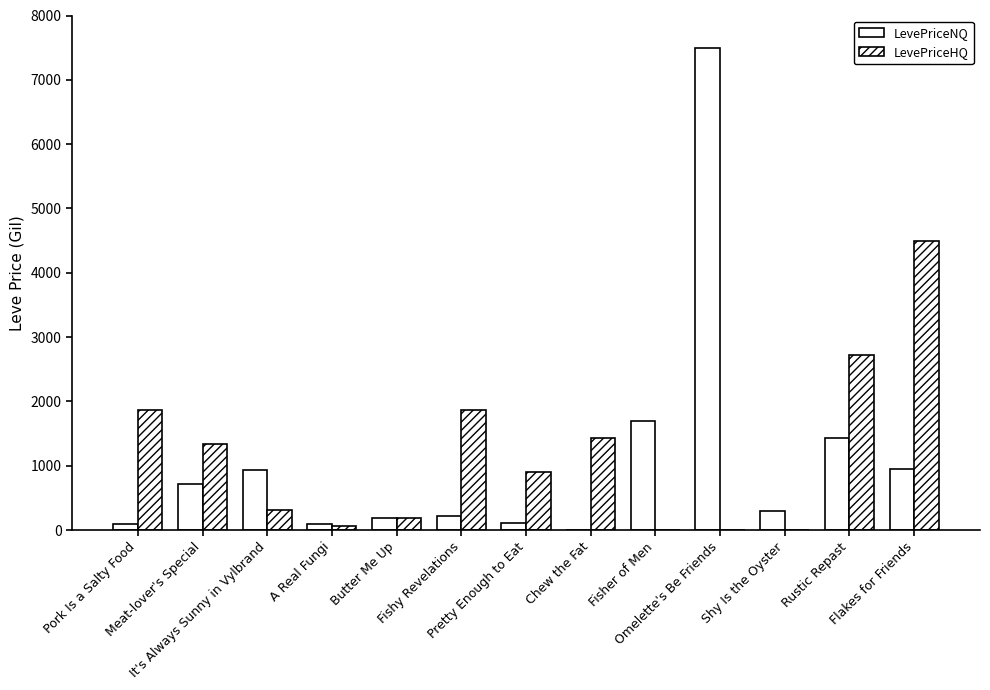

Where does the LevePriceHQ series first go above 906?

Pork Is a Salty Food